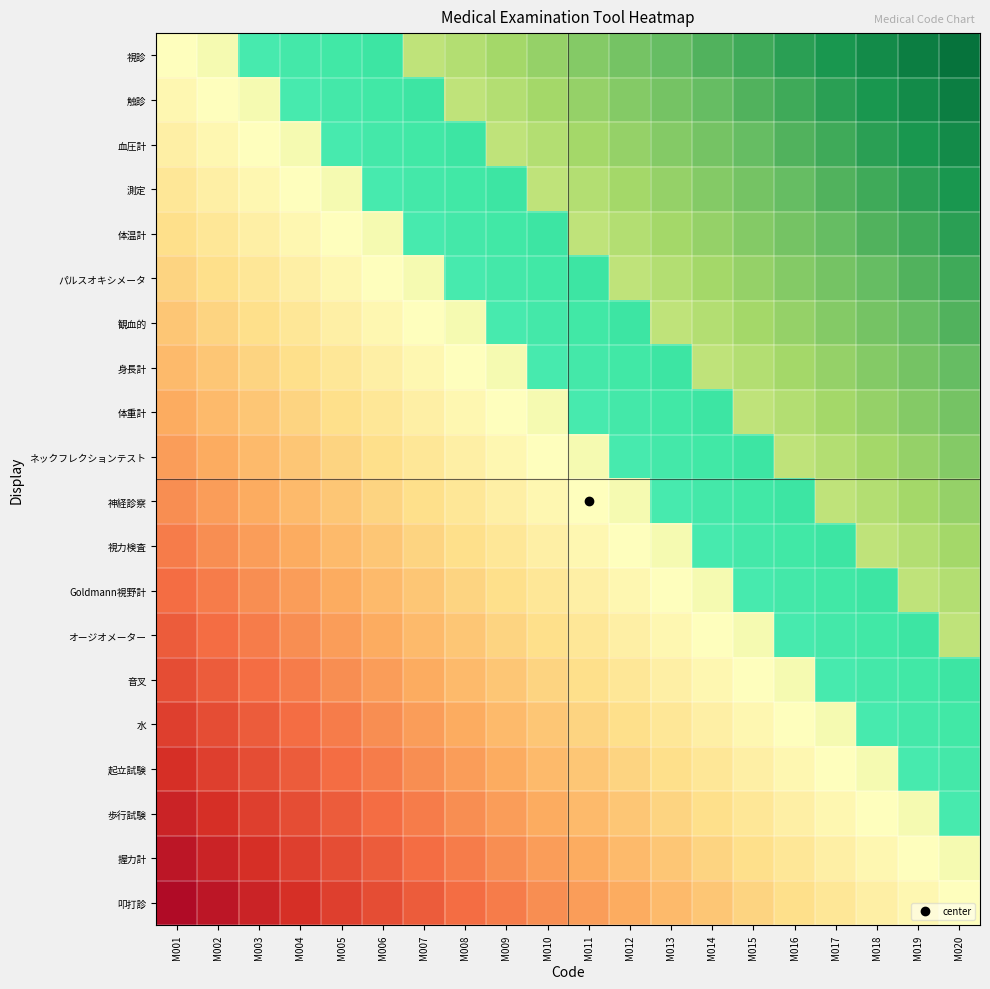

Reading left to right, extract all data points from this chart.

視診: M001=0.5	M002=0.5	M003=0.6	M004=0.6	M005=0.6	M006=0.6	M007=0.7	M008=0.7	M009=0.7	M010=0.7	M011=0.8	M012=0.8	M013=0.8	M014=0.8	M015=0.8	M016=0.9	M017=0.9	M018=0.9	M019=0.9	M020=1.0
触診: M001=0.5	M002=0.5	M003=0.5	M004=0.6	M005=0.6	M006=0.6	M007=0.6	M008=0.7	M009=0.7	M010=0.7	M011=0.7	M012=0.8	M013=0.8	M014=0.8	M015=0.8	M016=0.8	M017=0.9	M018=0.9	M019=0.9	M020=0.9
血圧計: M001=0.5	M002=0.5	M003=0.5	M004=0.5	M005=0.6	M006=0.6	M007=0.6	M008=0.6	M009=0.7	M010=0.7	M011=0.7	M012=0.7	M013=0.8	M014=0.8	M015=0.8	M016=0.8	M017=0.8	M018=0.9	M019=0.9	M020=0.9
測定: M001=0.4	M002=0.5	M003=0.5	M004=0.5	M005=0.5	M006=0.6	M007=0.6	M008=0.6	M009=0.6	M010=0.7	M011=0.7	M012=0.7	M013=0.7	M014=0.8	M015=0.8	M016=0.8	M017=0.8	M018=0.8	M019=0.9	M020=0.9
体温計: M001=0.4	M002=0.4	M003=0.5	M004=0.5	M005=0.5	M006=0.5	M007=0.6	M008=0.6	M009=0.6	M010=0.6	M011=0.7	M012=0.7	M013=0.7	M014=0.7	M015=0.8	M016=0.8	M017=0.8	M018=0.8	M019=0.8	M020=0.9
パルスオキシメータ: M001=0.4	M002=0.4	M003=0.4	M004=0.5	M005=0.5	M006=0.5	M007=0.5	M008=0.6	M009=0.6	M010=0.6	M011=0.6	M012=0.7	M013=0.7	M014=0.7	M015=0.7	M016=0.8	M017=0.8	M018=0.8	M019=0.8	M020=0.8
観血的: M001=0.3	M002=0.4	M003=0.4	M004=0.4	M005=0.5	M006=0.5	M007=0.5	M008=0.5	M009=0.6	M010=0.6	M011=0.6	M012=0.6	M013=0.7	M014=0.7	M015=0.7	M016=0.7	M017=0.8	M018=0.8	M019=0.8	M020=0.8
身長計: M001=0.3	M002=0.3	M003=0.4	M004=0.4	M005=0.4	M006=0.5	M007=0.5	M008=0.5	M009=0.5	M010=0.6	M011=0.6	M012=0.6	M013=0.6	M014=0.7	M015=0.7	M016=0.7	M017=0.7	M018=0.8	M019=0.8	M020=0.8
体重計: M001=0.3	M002=0.3	M003=0.3	M004=0.4	M005=0.4	M006=0.4	M007=0.5	M008=0.5	M009=0.5	M010=0.5	M011=0.6	M012=0.6	M013=0.6	M014=0.6	M015=0.7	M016=0.7	M017=0.7	M018=0.7	M019=0.8	M020=0.8
ネックフレクションテスト: M001=0.3	M002=0.3	M003=0.3	M004=0.3	M005=0.4	M006=0.4	M007=0.4	M008=0.5	M009=0.5	M010=0.5	M011=0.5	M012=0.6	M013=0.6	M014=0.6	M015=0.6	M016=0.7	M017=0.7	M018=0.7	M019=0.7	M020=0.8
神経診察: M001=0.2	M002=0.3	M003=0.3	M004=0.3	M005=0.3	M006=0.4	M007=0.4	M008=0.4	M009=0.5	M010=0.5	M011=0.5	M012=0.5	M013=0.6	M014=0.6	M015=0.6	M016=0.6	M017=0.7	M018=0.7	M019=0.7	M020=0.7
視力検査: M001=0.2	M002=0.2	M003=0.3	M004=0.3	M005=0.3	M006=0.3	M007=0.4	M008=0.4	M009=0.4	M010=0.5	M011=0.5	M012=0.5	M013=0.5	M014=0.6	M015=0.6	M016=0.6	M017=0.6	M018=0.7	M019=0.7	M020=0.7
Goldmann視野計: M001=0.2	M002=0.2	M003=0.2	M004=0.3	M005=0.3	M006=0.3	M007=0.3	M008=0.4	M009=0.4	M010=0.4	M011=0.5	M012=0.5	M013=0.5	M014=0.5	M015=0.6	M016=0.6	M017=0.6	M018=0.6	M019=0.7	M020=0.7
オージオメーター: M001=0.2	M002=0.2	M003=0.2	M004=0.2	M005=0.3	M006=0.3	M007=0.3	M008=0.3	M009=0.4	M010=0.4	M011=0.4	M012=0.5	M013=0.5	M014=0.5	M015=0.5	M016=0.6	M017=0.6	M018=0.6	M019=0.6	M020=0.7
音叉: M001=0.1	M002=0.2	M003=0.2	M004=0.2	M005=0.2	M006=0.3	M007=0.3	M008=0.3	M009=0.3	M010=0.4	M011=0.4	M012=0.4	M013=0.5	M014=0.5	M015=0.5	M016=0.5	M017=0.6	M018=0.6	M019=0.6	M020=0.6
水: M001=0.1	M002=0.1	M003=0.2	M004=0.2	M005=0.2	M006=0.2	M007=0.3	M008=0.3	M009=0.3	M010=0.3	M011=0.4	M012=0.4	M013=0.4	M014=0.5	M015=0.5	M016=0.5	M017=0.5	M018=0.6	M019=0.6	M020=0.6
起立試験: M001=0.1	M002=0.1	M003=0.1	M004=0.2	M005=0.2	M006=0.2	M007=0.2	M008=0.3	M009=0.3	M010=0.3	M011=0.3	M012=0.4	M013=0.4	M014=0.4	M015=0.5	M016=0.5	M017=0.5	M018=0.5	M019=0.6	M020=0.6
歩行試験: M001=0.1	M002=0.1	M003=0.1	M004=0.1	M005=0.2	M006=0.2	M007=0.2	M008=0.2	M009=0.3	M010=0.3	M011=0.3	M012=0.3	M013=0.4	M014=0.4	M015=0.4	M016=0.5	M017=0.5	M018=0.5	M019=0.5	M020=0.6
握力計: M001=0.1	M002=0.1	M003=0.1	M004=0.1	M005=0.1	M006=0.2	M007=0.2	M008=0.2	M009=0.2	M010=0.3	M011=0.3	M012=0.3	M013=0.3	M014=0.4	M015=0.4	M016=0.4	M017=0.5	M018=0.5	M019=0.5	M020=0.5
叩打診: M001=0.0	M002=0.1	M003=0.1	M004=0.1	M005=0.1	M006=0.1	M007=0.2	M008=0.2	M009=0.2	M010=0.2	M011=0.3	M012=0.3	M013=0.3	M014=0.3	M015=0.4	M016=0.4	M017=0.4	M018=0.5	M019=0.5	M020=0.5